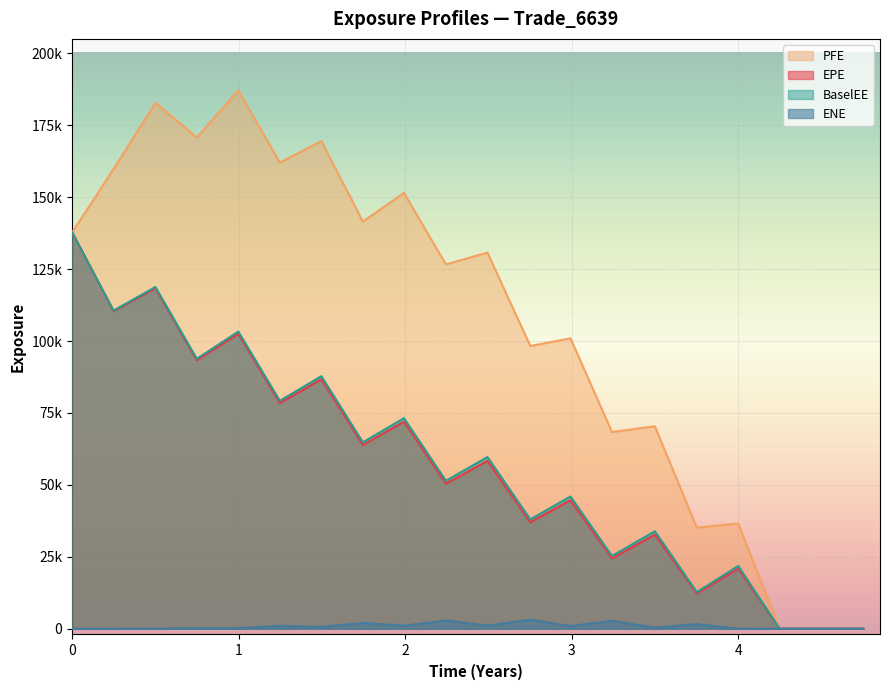

At 4, list the series in order from smallest to largest.

ENE, EPE, BaselEE, PFE